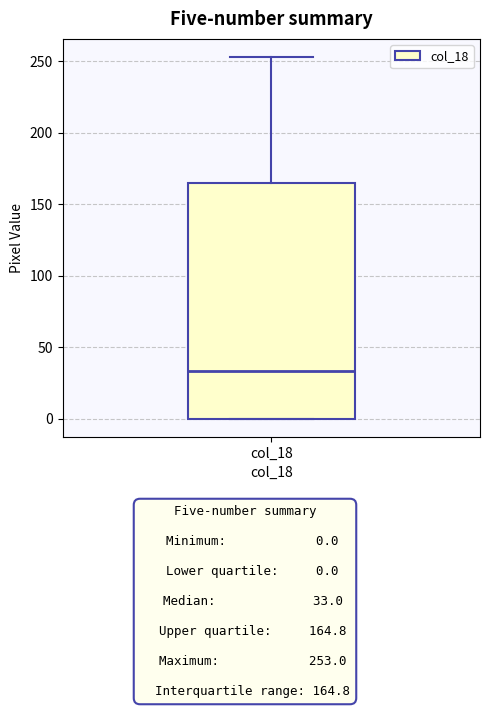

Transcribe this box plot: give where the median line is, the range the box spans, and where the two whiskers end, as read against the y-axis. The values are not printed on the chart, so give them approximately, as read against the axis.

median 35, box 0 to 165, whiskers 0 to 255